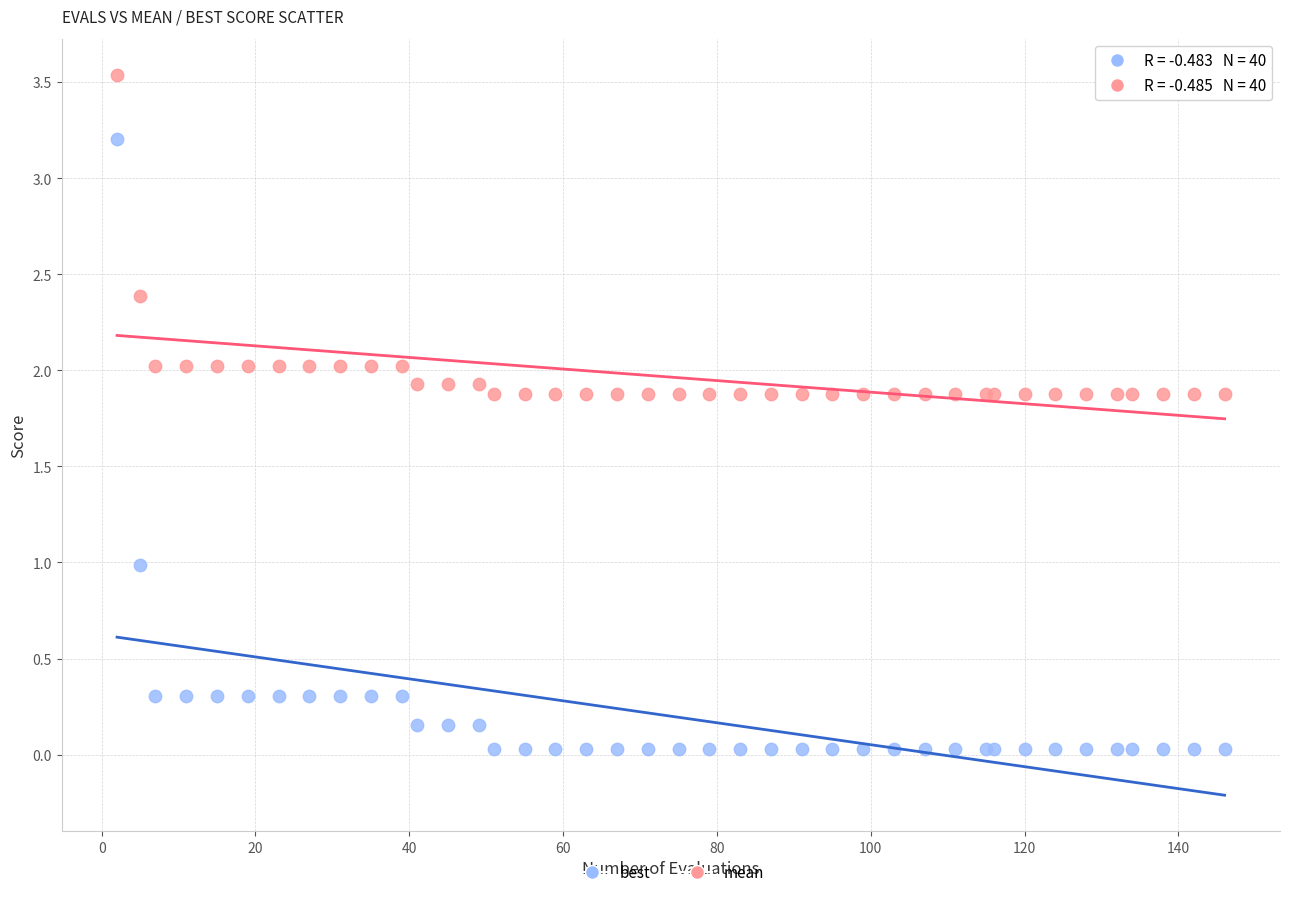

Which series contains the lowest Y value?

best